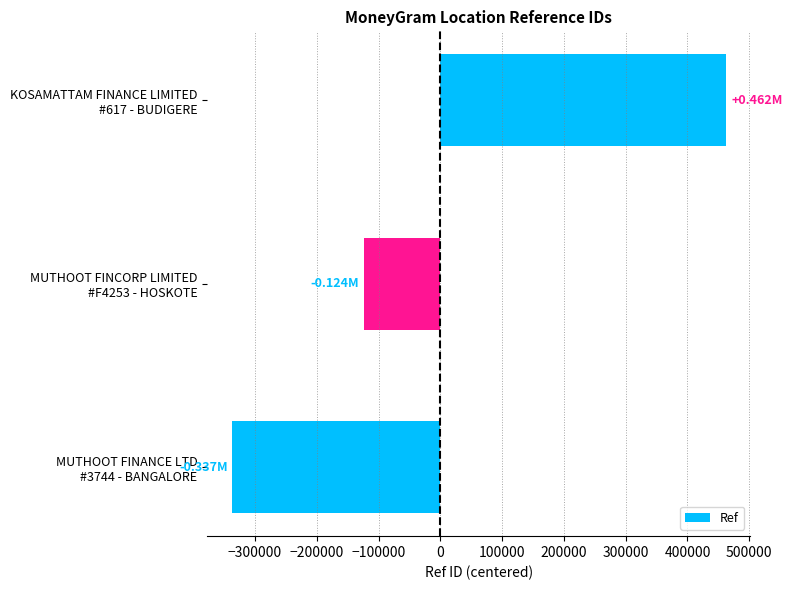

Count the number of categories in the chart.

3